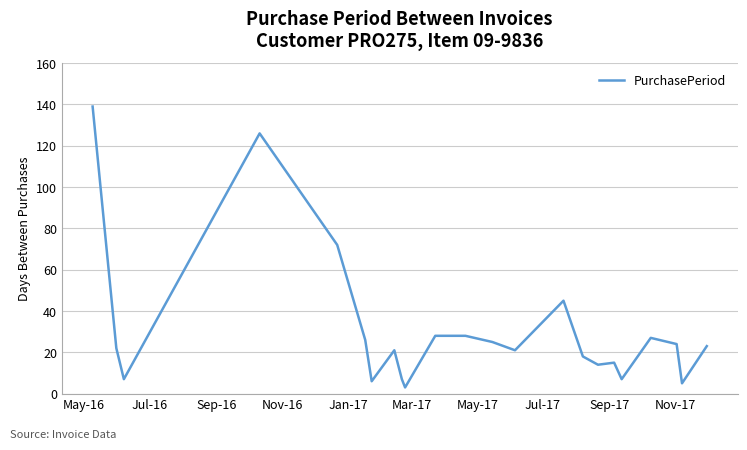

What is the difference between the maximum and minimum values?

136